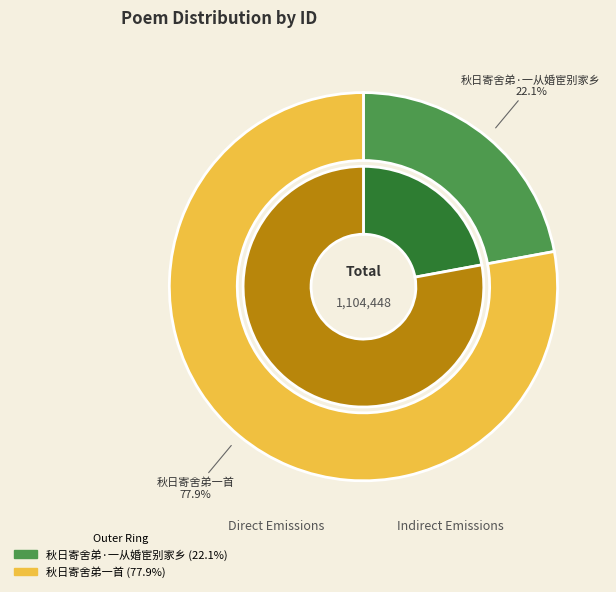

Which category has the smallest portion of the pie?

秋日寄舍弟·一从婚宦别家乡